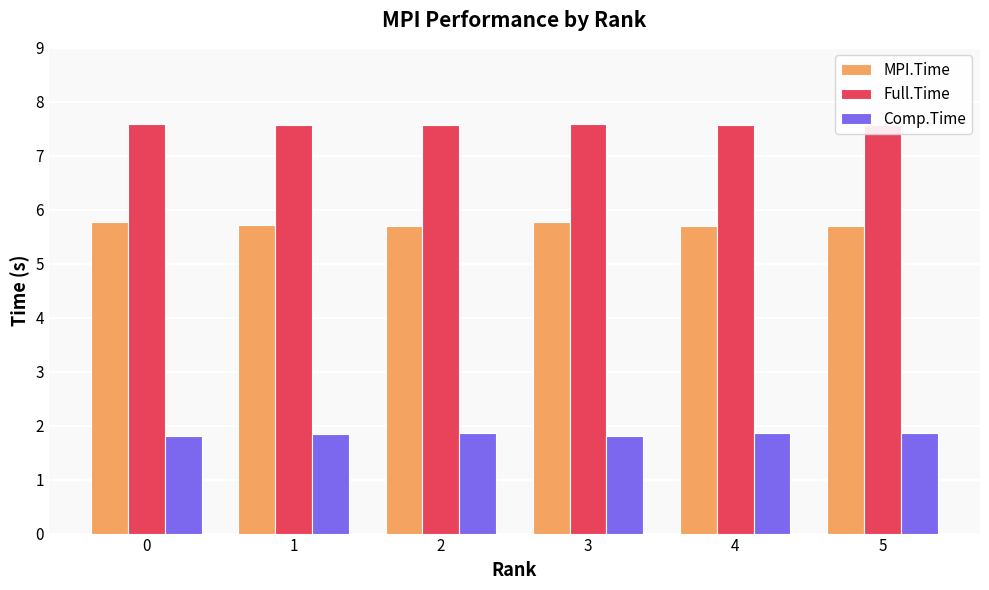

The value of MPI.Time at 4 is 5.7. True or false?

True